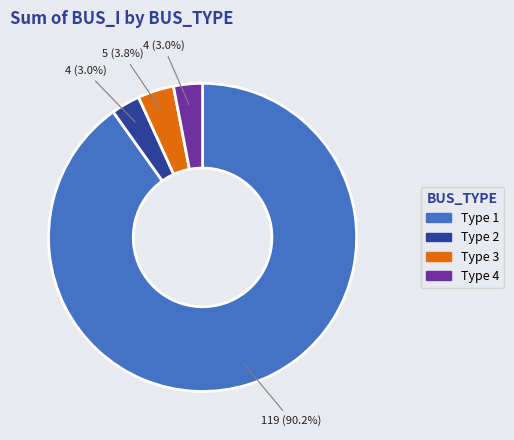

Which category has the biggest portion of the pie?

Type 1